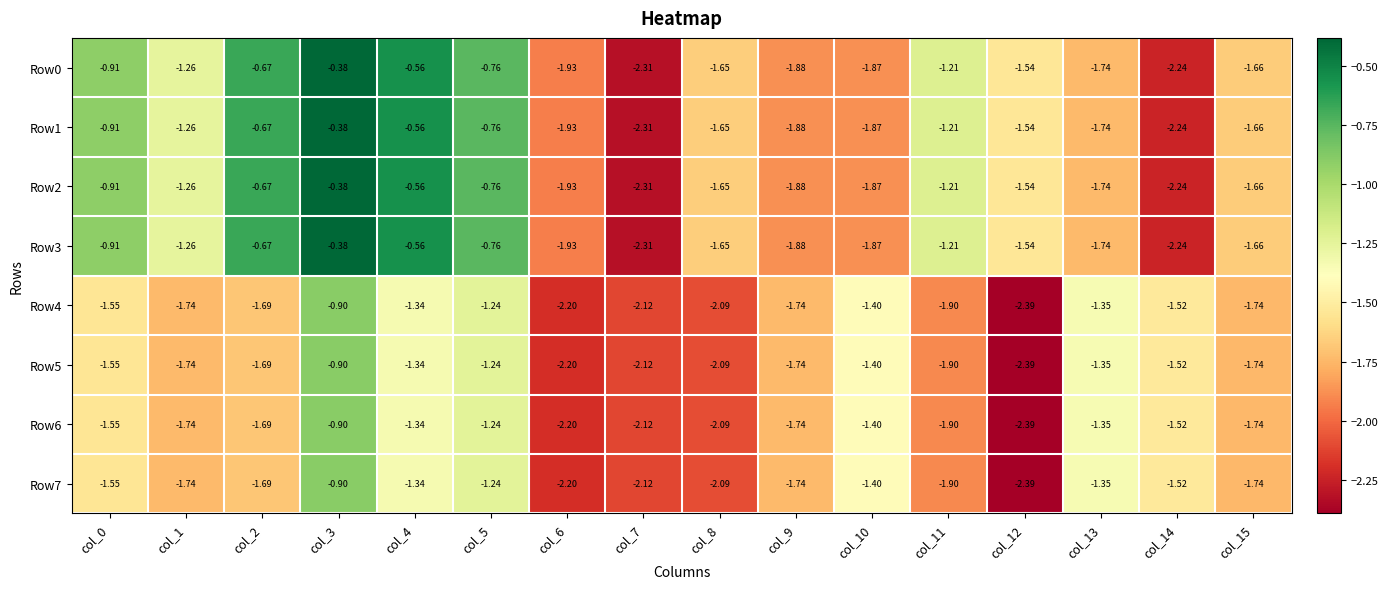

Is the value of Row7 at col_14 greater than the value of Row5 at col_12?

Yes